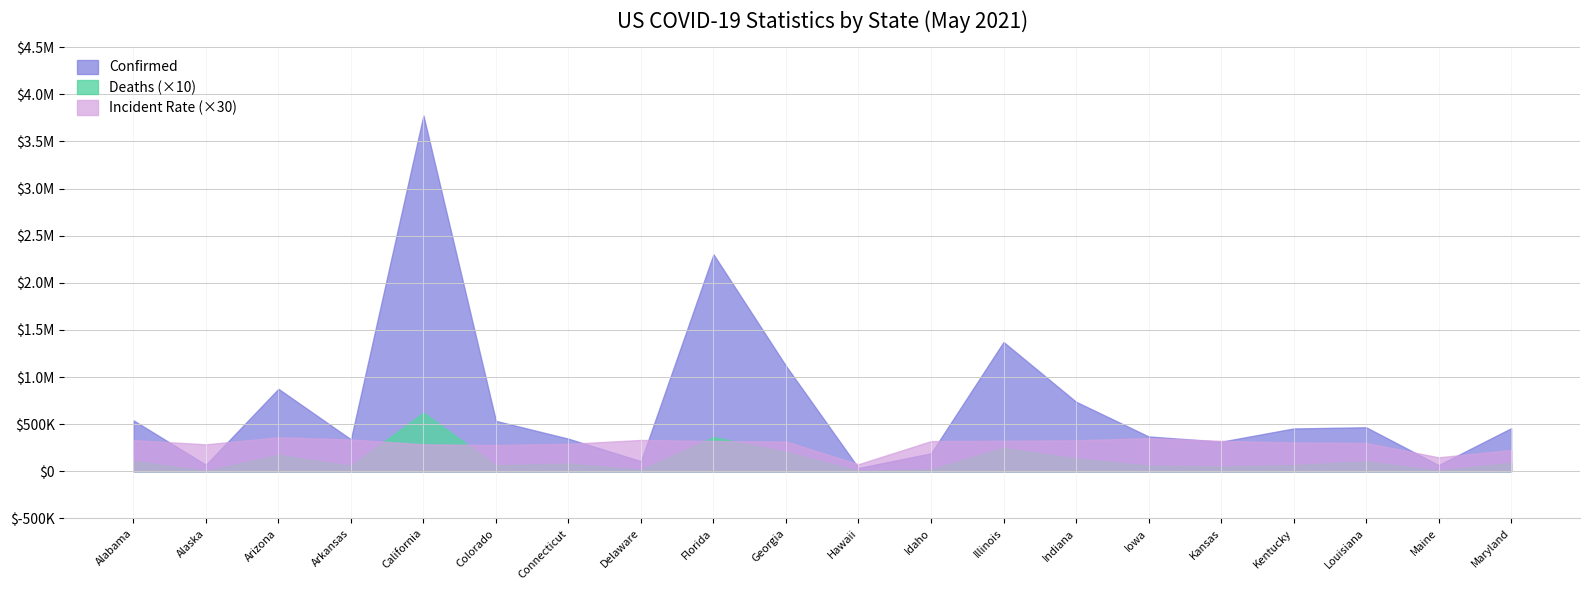

What position from the left is Indiana?

14